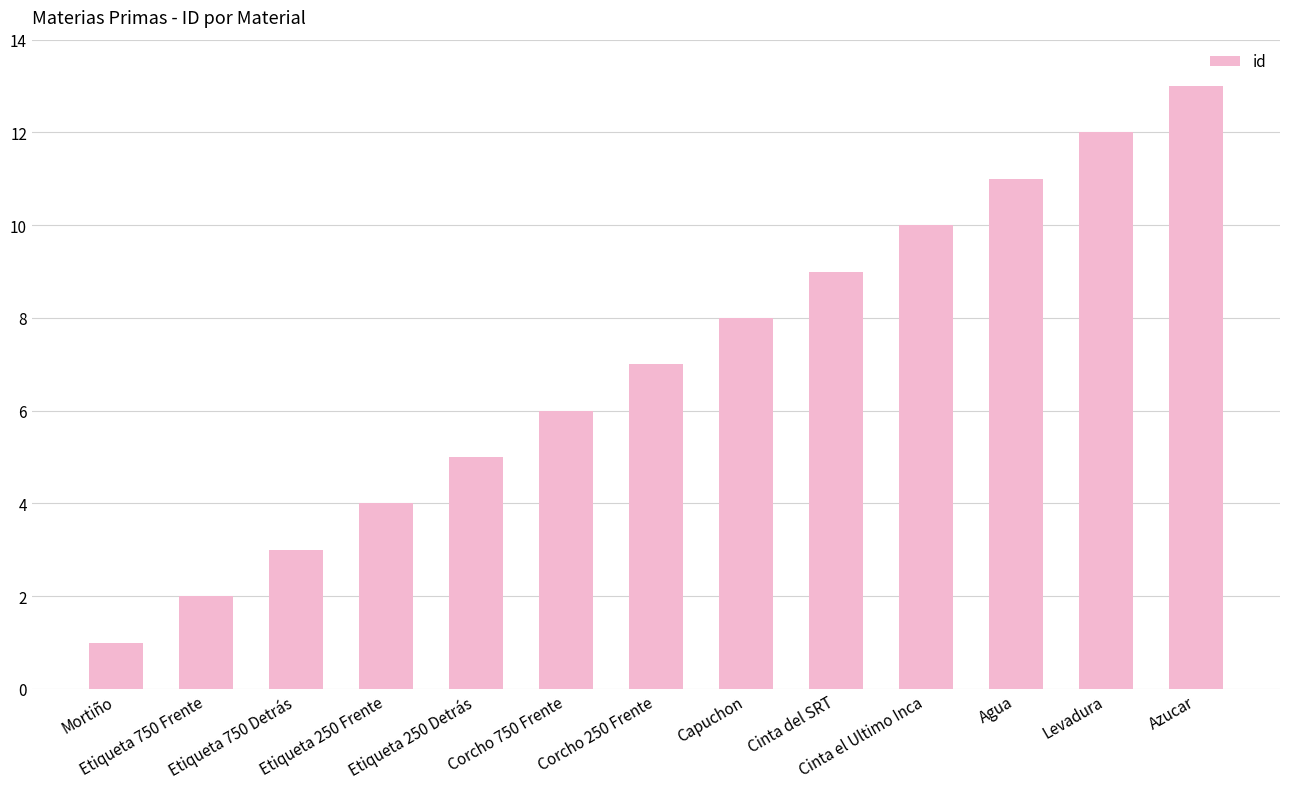

Reading right to left, extract all data points from this chart.

13	12	11	10	9	8	7	6	5	4	3	2	1